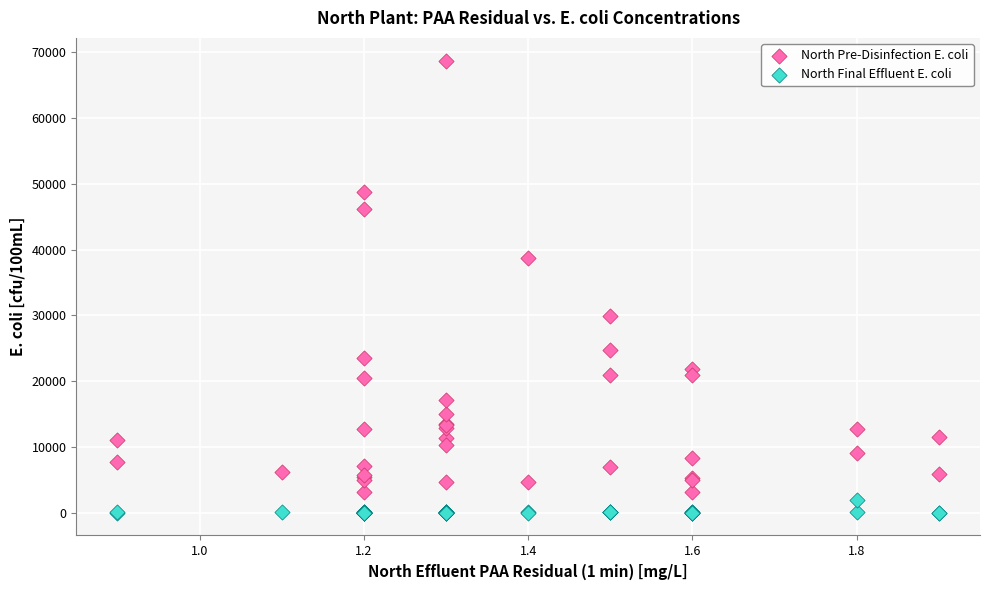

What are all the series names shown in the legend?

North Pre-Disinfection E. coli, North Final Effluent E. coli